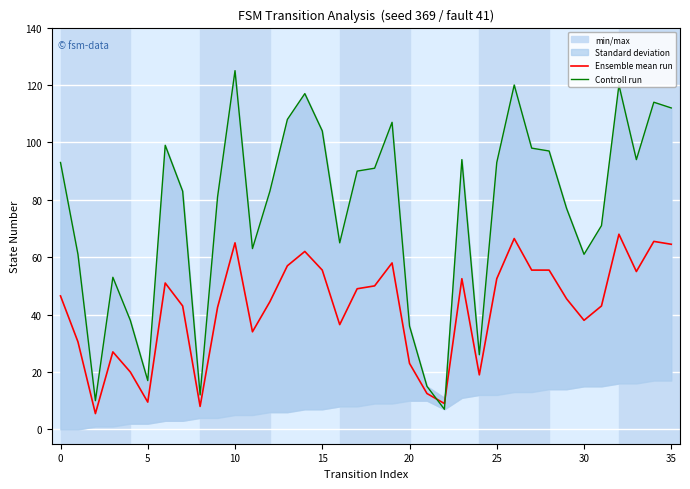

At which category is the sum across all series the highest?

10